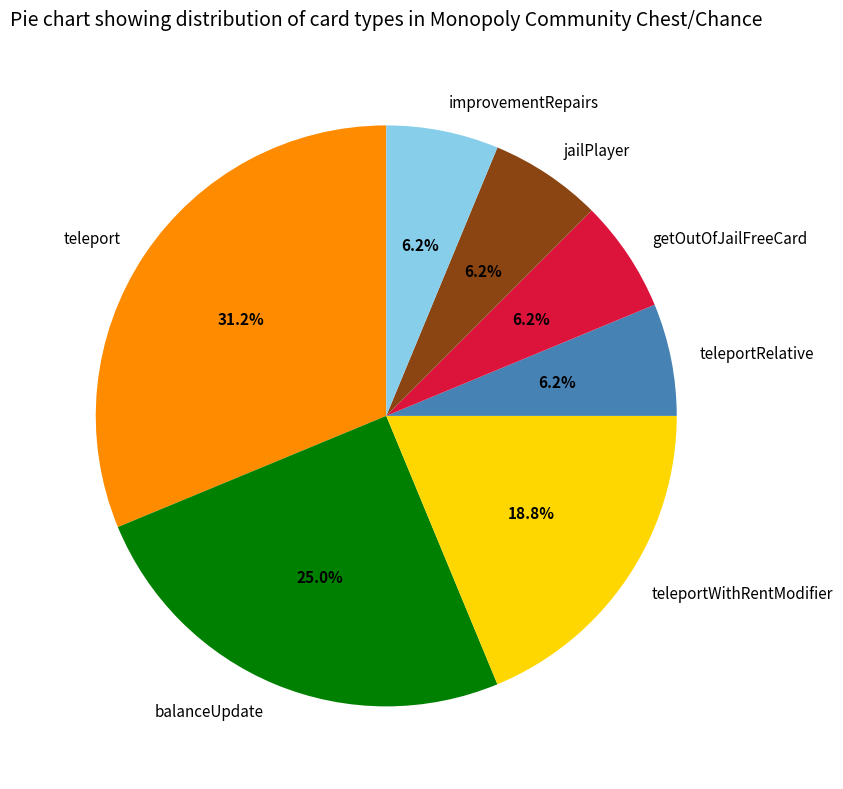

Which category has the biggest portion of the pie?

teleport